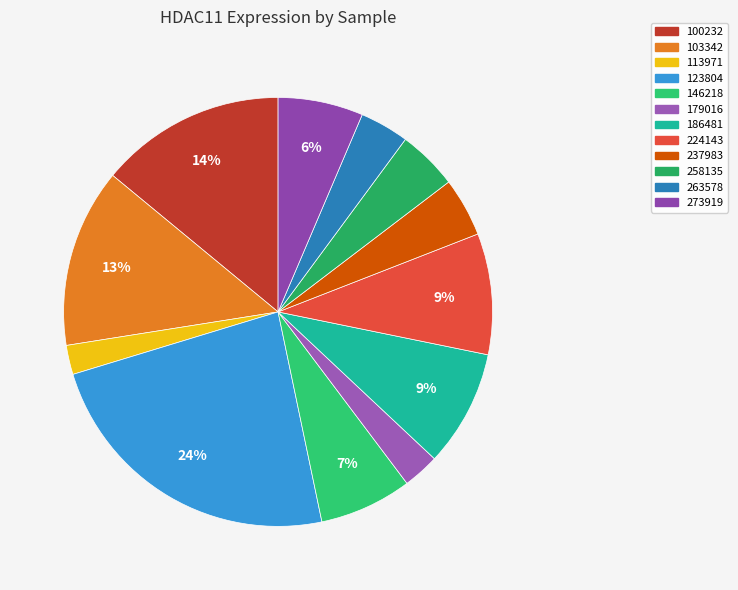

What percentage is the 146218 slice, to the nearest percent?

7%